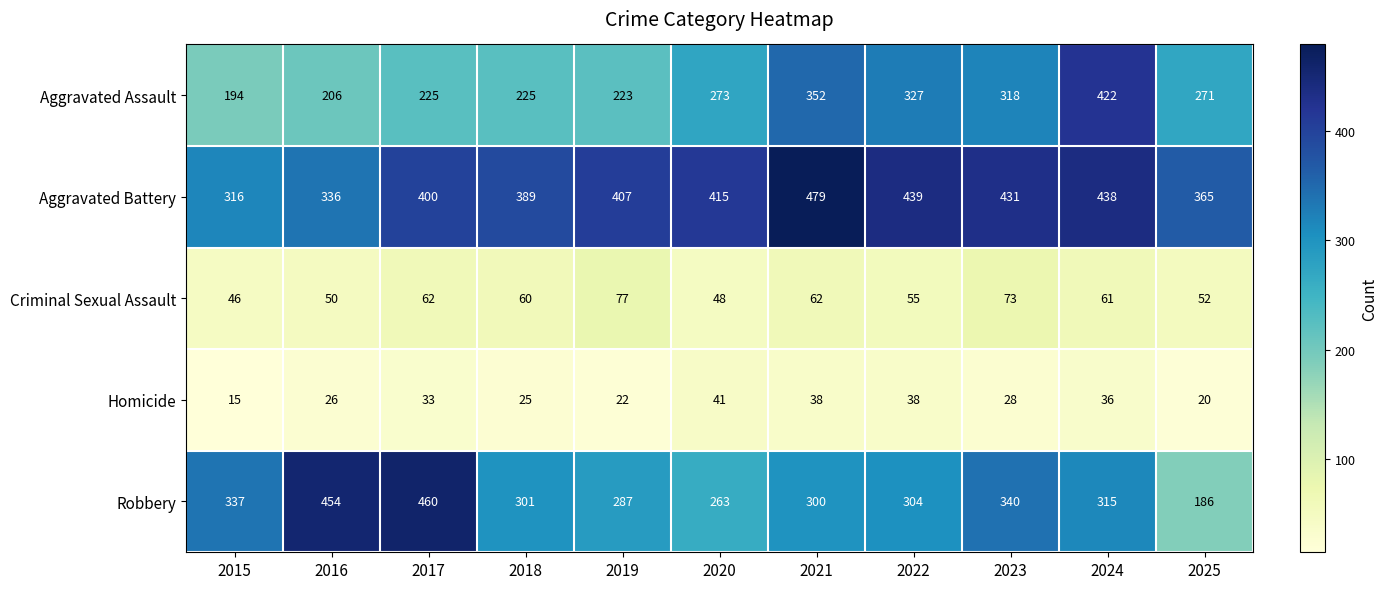

At 2017, list the series in order from largest to smallest.

Robbery, Aggravated Battery, Aggravated Assault, Criminal Sexual Assault, Homicide